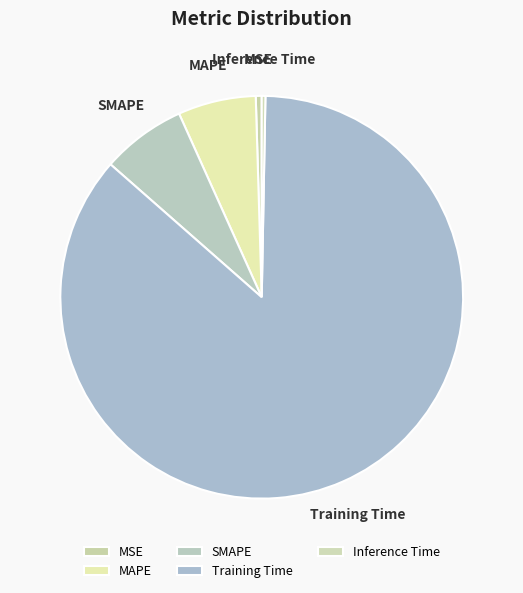

Does MSE account for over 50% of the chart?

No